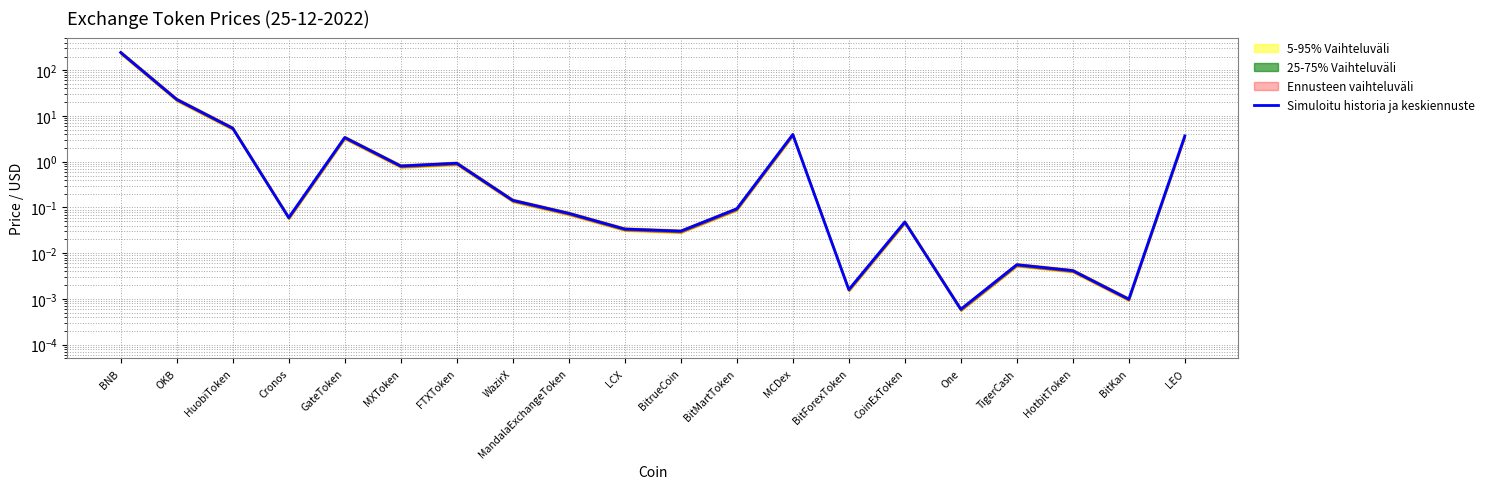

Reading left to right, list all the values displayed in this chart.

BNB=244.8	OKB=23.1	HuobiToken=5.4	Cronos=0.1	GateToken=3.4	MXToken=0.8	FTXToken=0.9	WazirX=0.1	MandalaExchangeToken=0.1	LCX=0.0	BitrueCoin=0.0	BitMartToken=0.1	MCDex=3.9	BitForexToken=0.0	CoinExToken=0.0	One=0.0	TigerCash=0.0	HotbitToken=0.0	BitKan=0.0	LEO=3.7